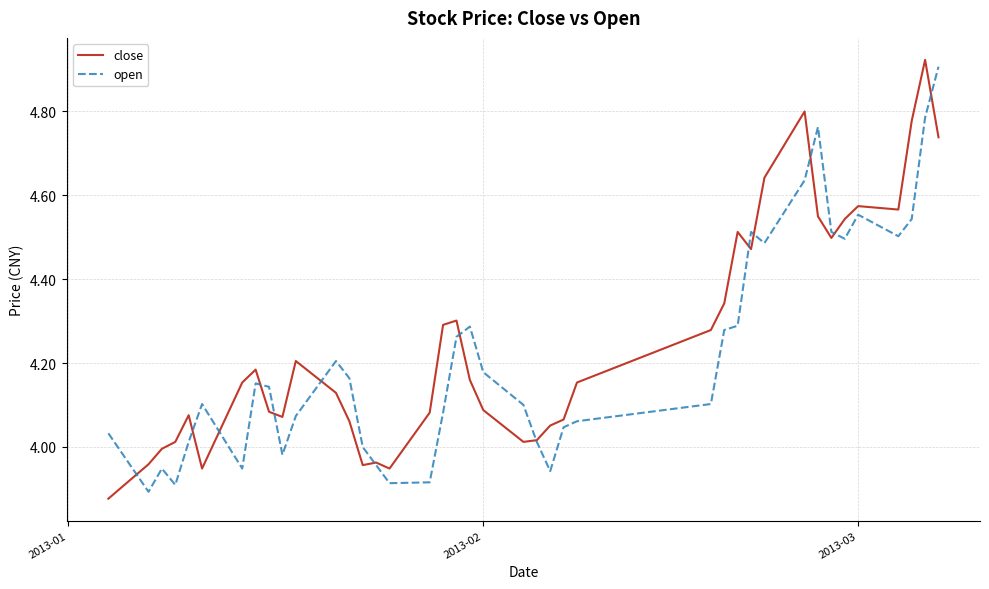

Which series has the largest range (max minus min)?

close